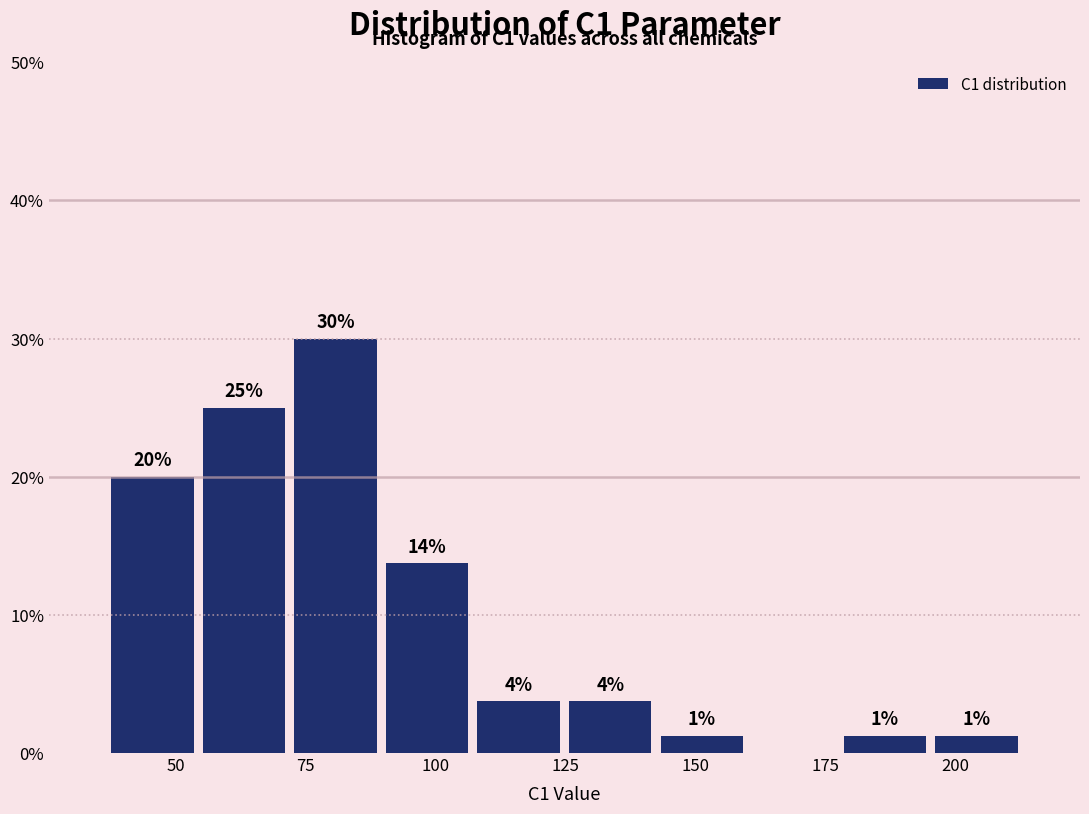

Around what value on the x-axis is the tallest bar? Give the approximate position of its centre, as read against the axis.

80